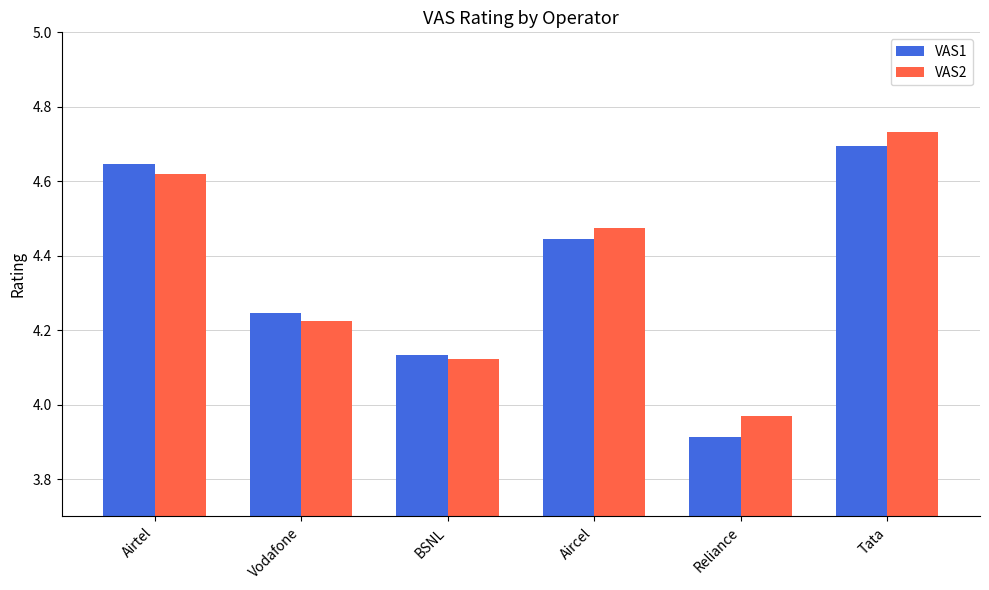

What are all the series names shown in the legend?

VAS1, VAS2